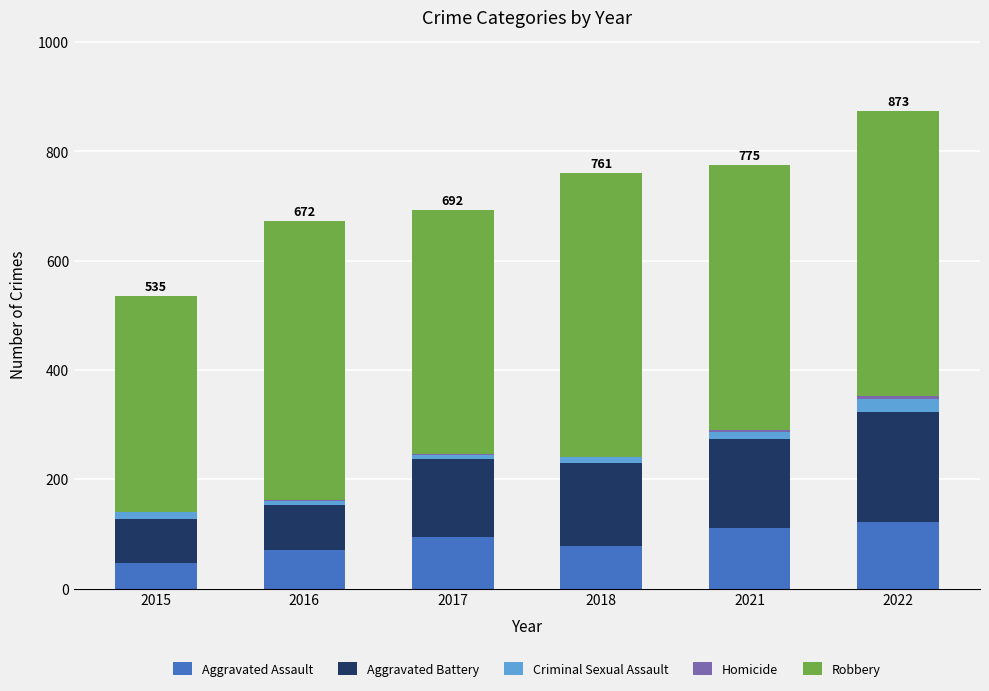

What is the sum of all Aggravated Assault values?

520